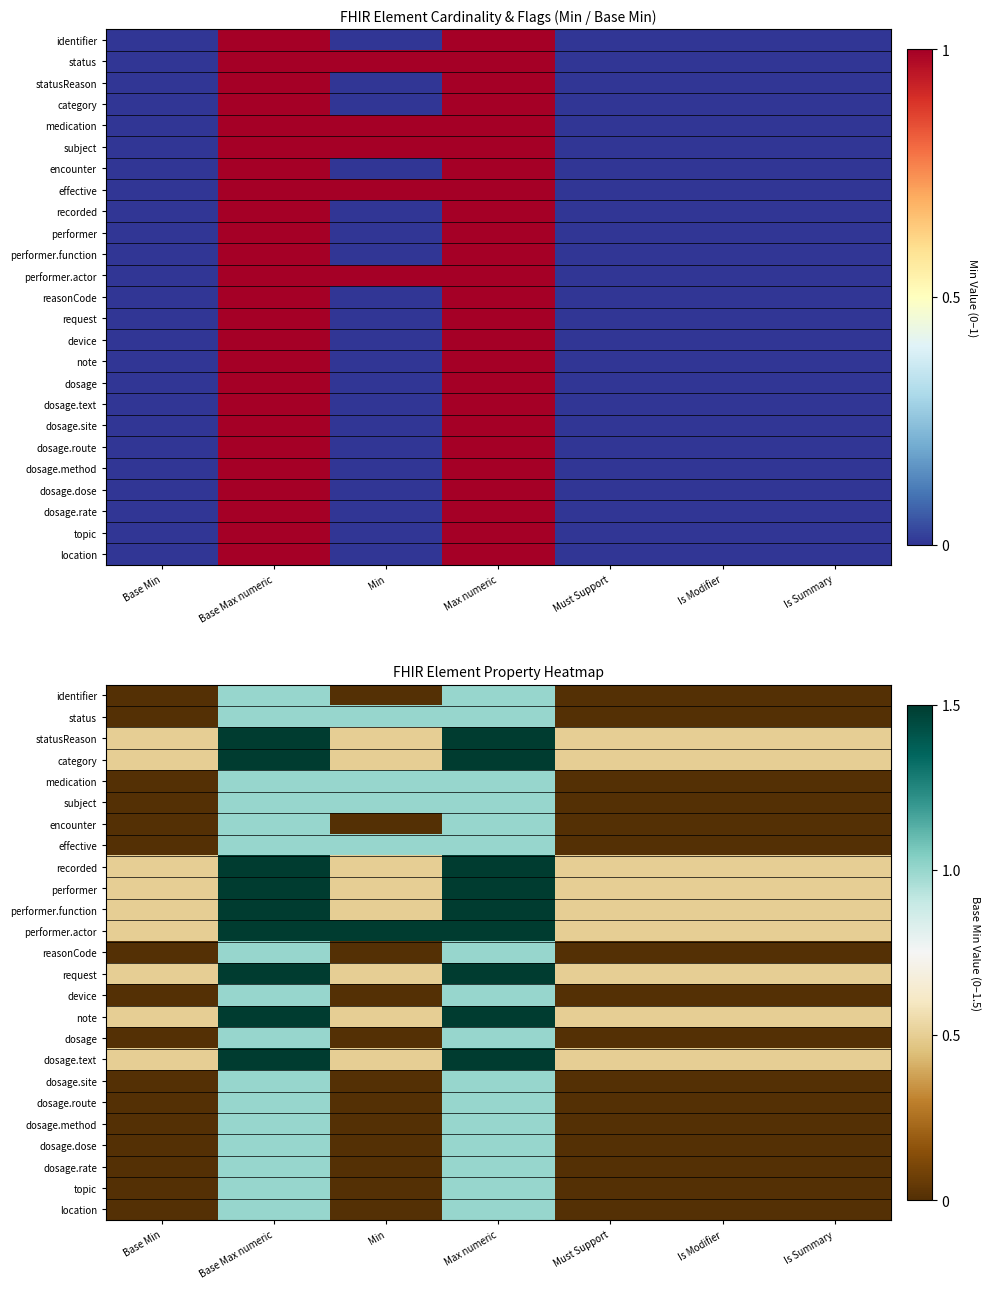

At Min, list the series in order from smallest to largest.

identifier, encounter, reasonCode, device, dosage, dosage.site, dosage.route, dosage.method, dosage.dose, dosage.rate, topic, location, statusReason, category, recorded, performer, performer.function, request, note, dosage.text, status, medication, subject, effective, performer.actor